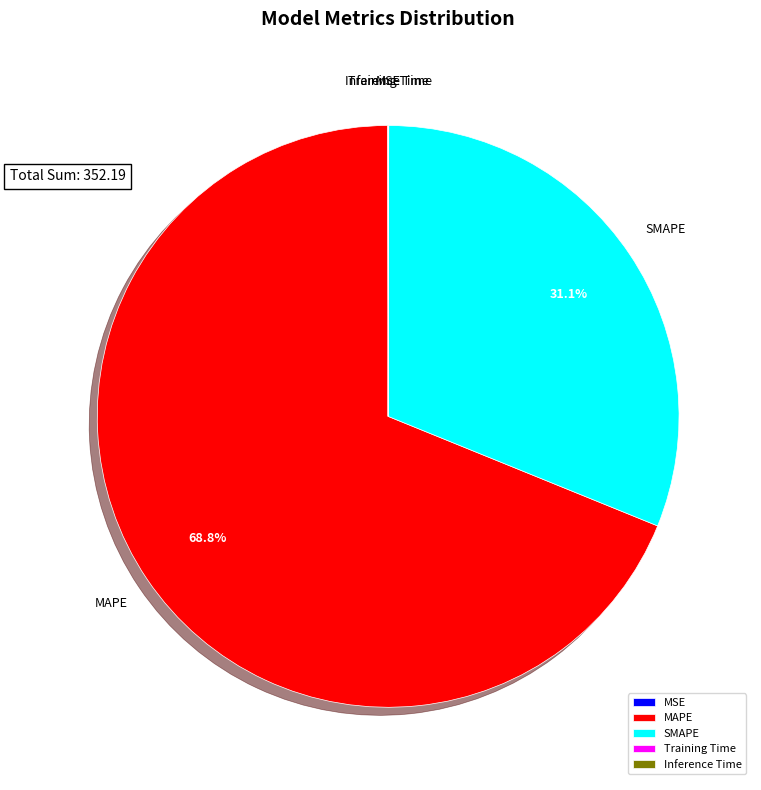

To the nearest percent, what portion does MAPE represent?

69%